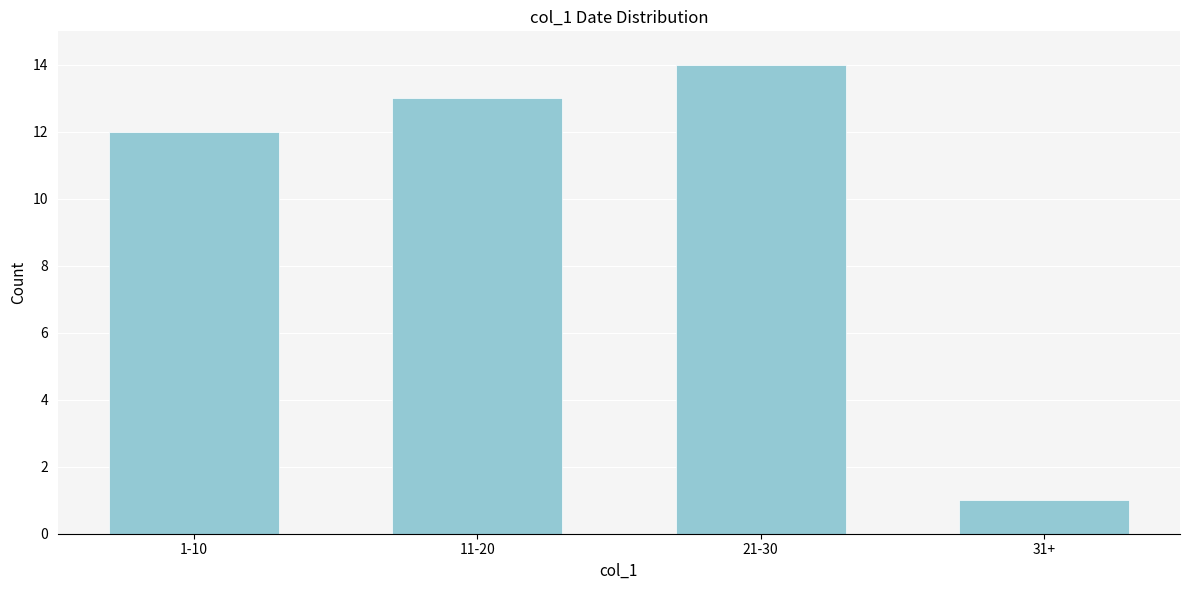

Reading left to right, list all the values displayed in this chart.

1-10=12	11-20=13	21-30=14	31+=1